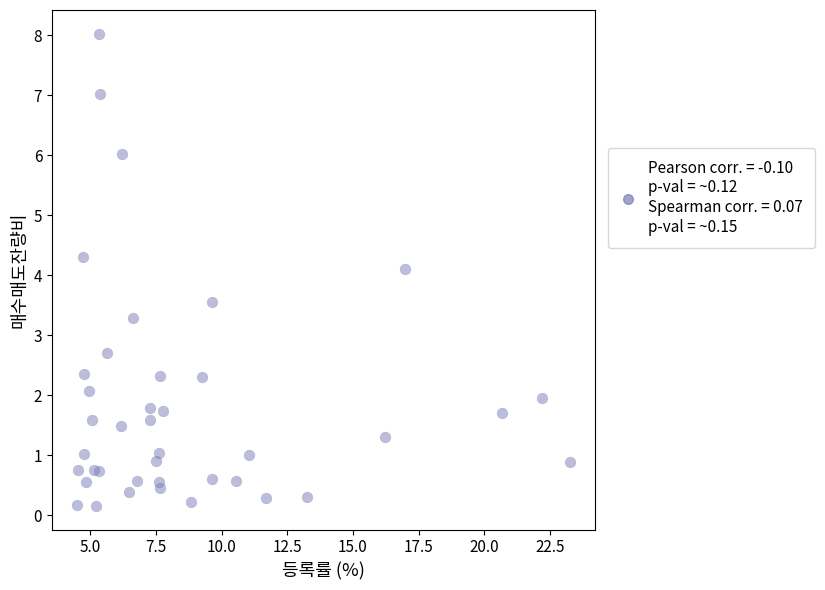

What Y value in the scatter plot is closest to 4?

4.1